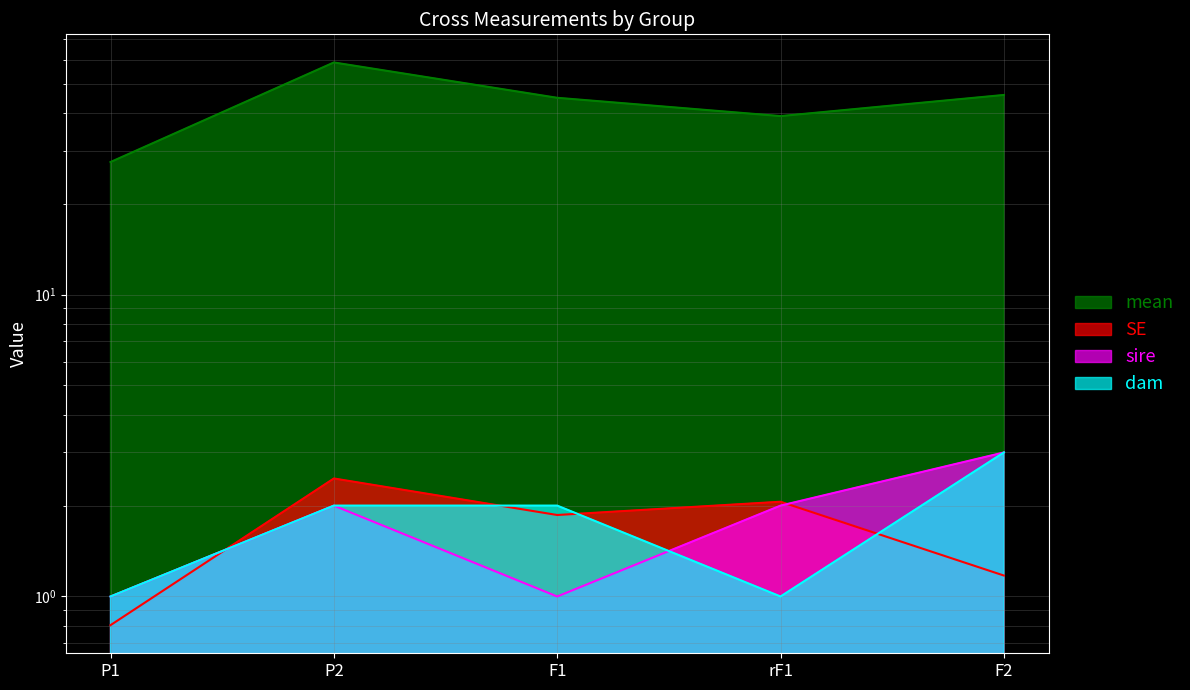

Which series has the largest total across all categories?

mean